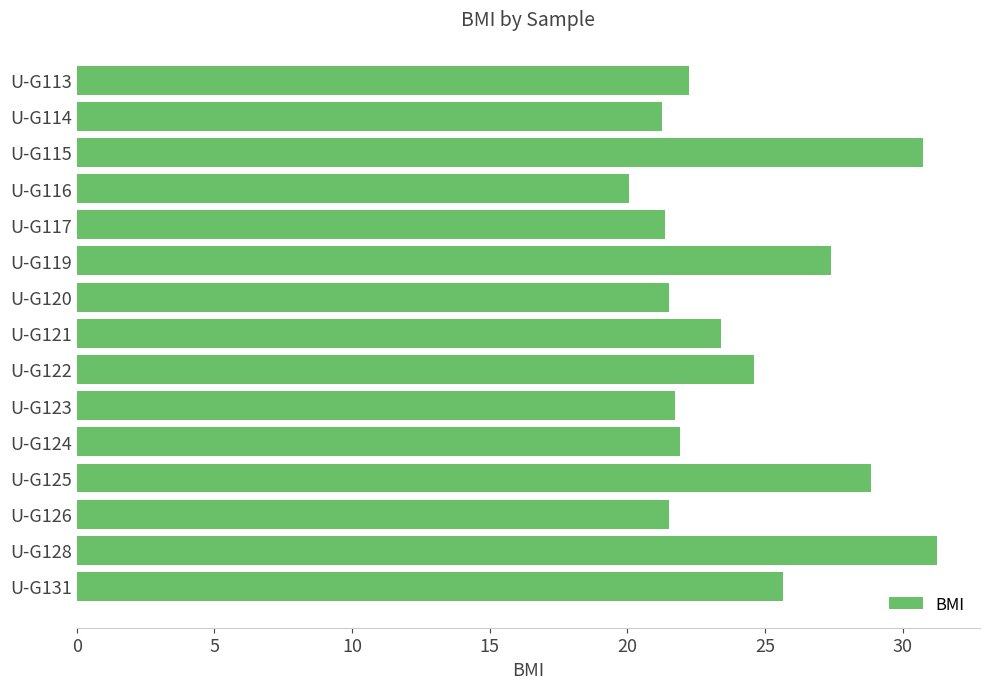

What is the difference between the maximum and minimum values?

11.2